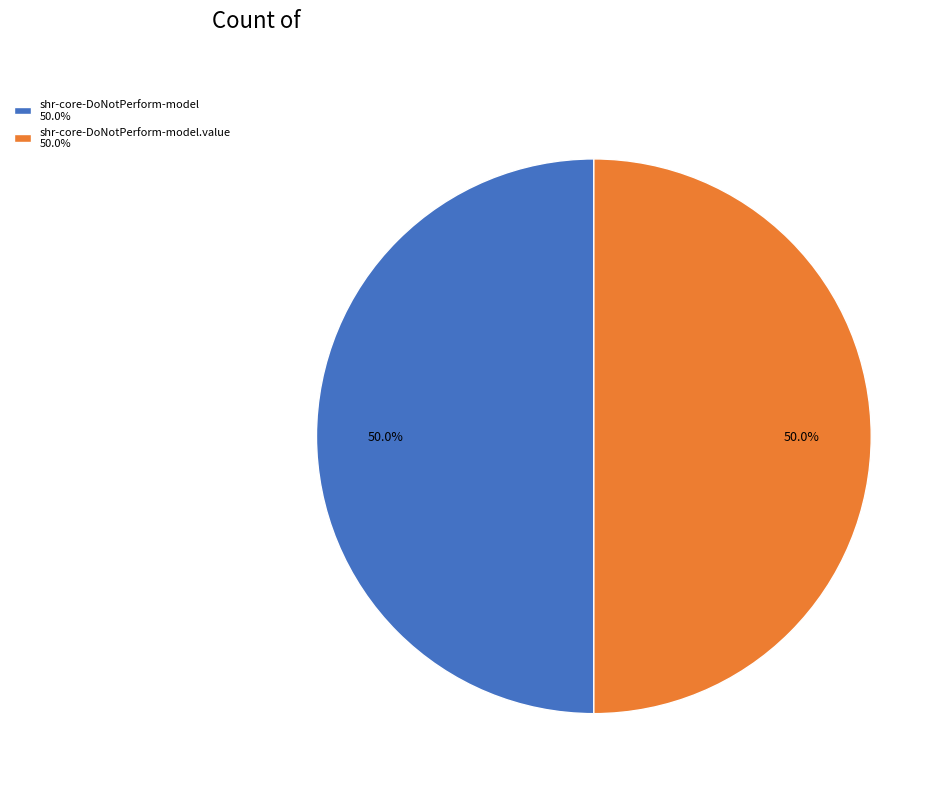

Approximately how many times larger is the value at shr-core-DoNotPerform-model.value 50.0% compared to shr-core-DoNotPerform-model 50.0%?

1.0